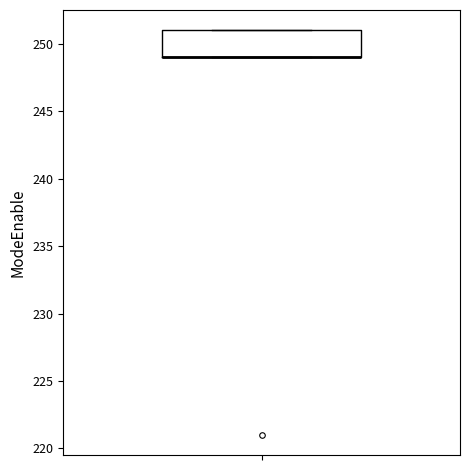

Transcribe this box plot: give where the median line is, the range the box spans, and where the two whiskers end, as read against the y-axis. The values are not printed on the chart, so give them approximately, as read against the axis.

median 249 (drawn on the box's lower edge), box 249 to 251, whiskers 249 to 251